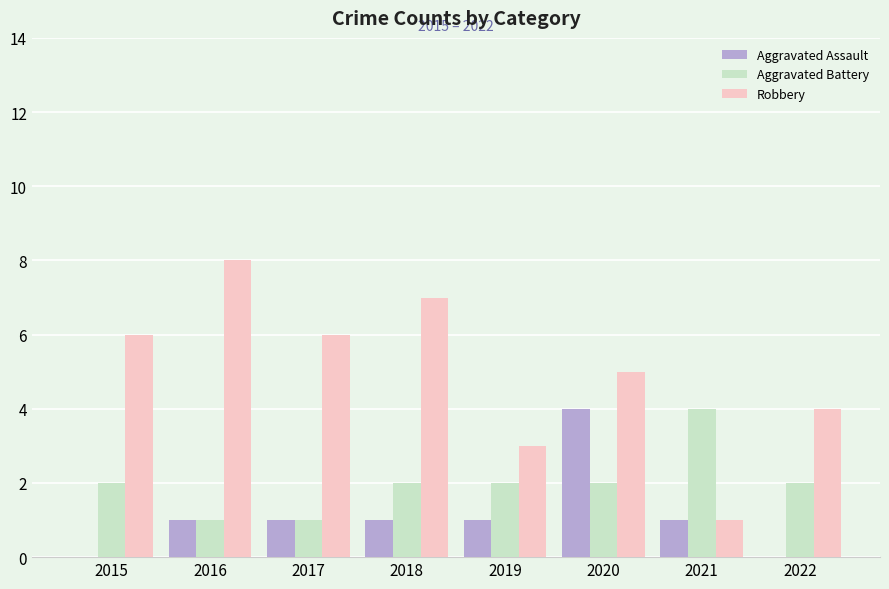

At which category is the sum across all series the highest?

2020